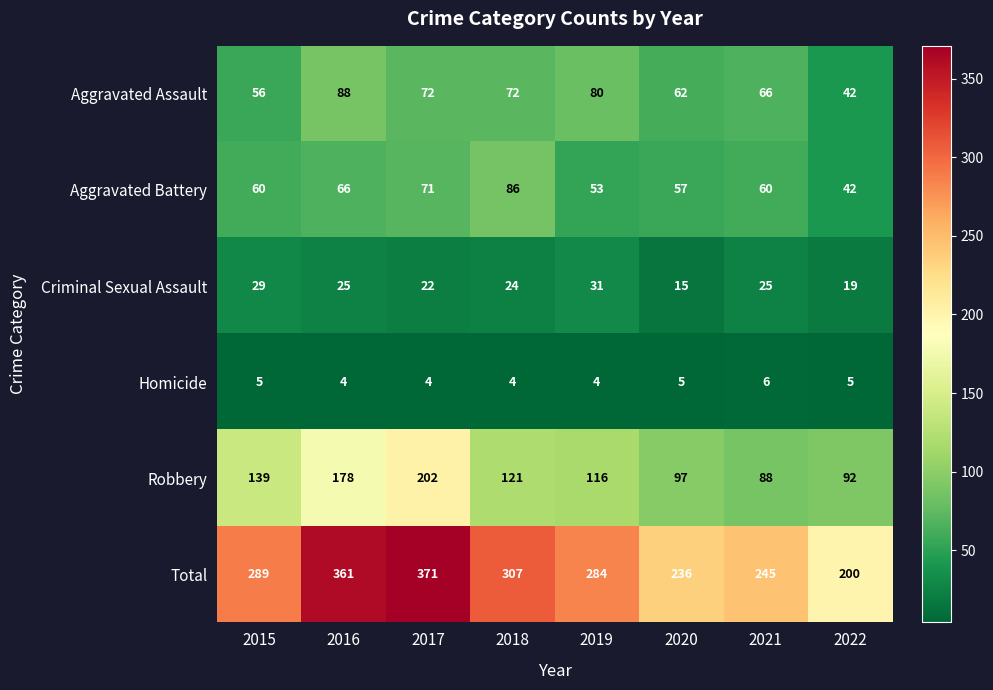

At which category is the sum across all series the highest?

2017